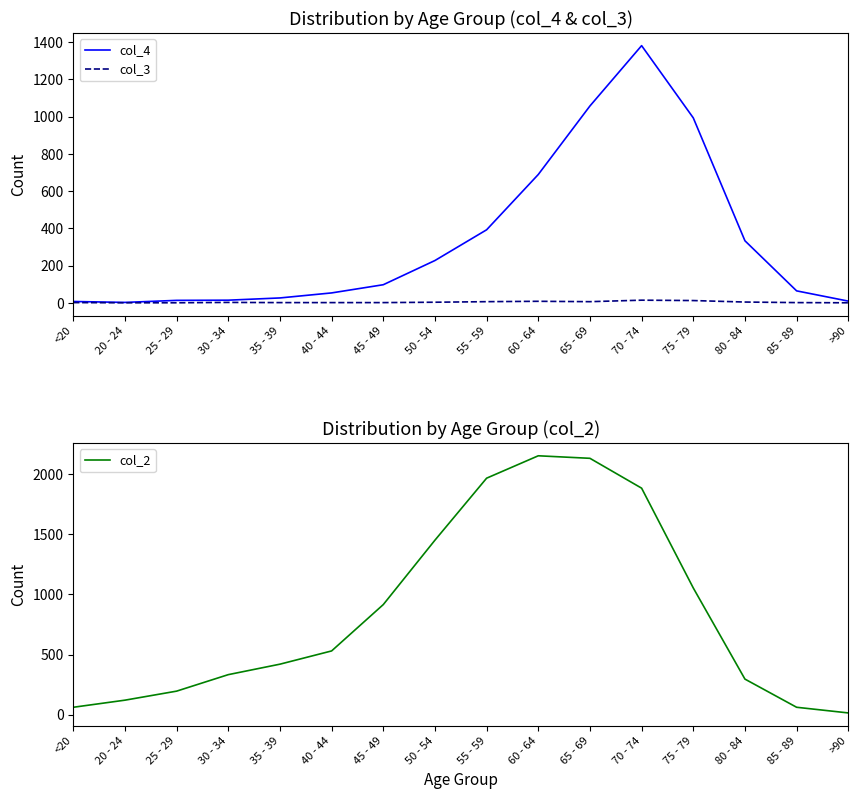

True or false: col_2 and col_3 cross at least once.

False